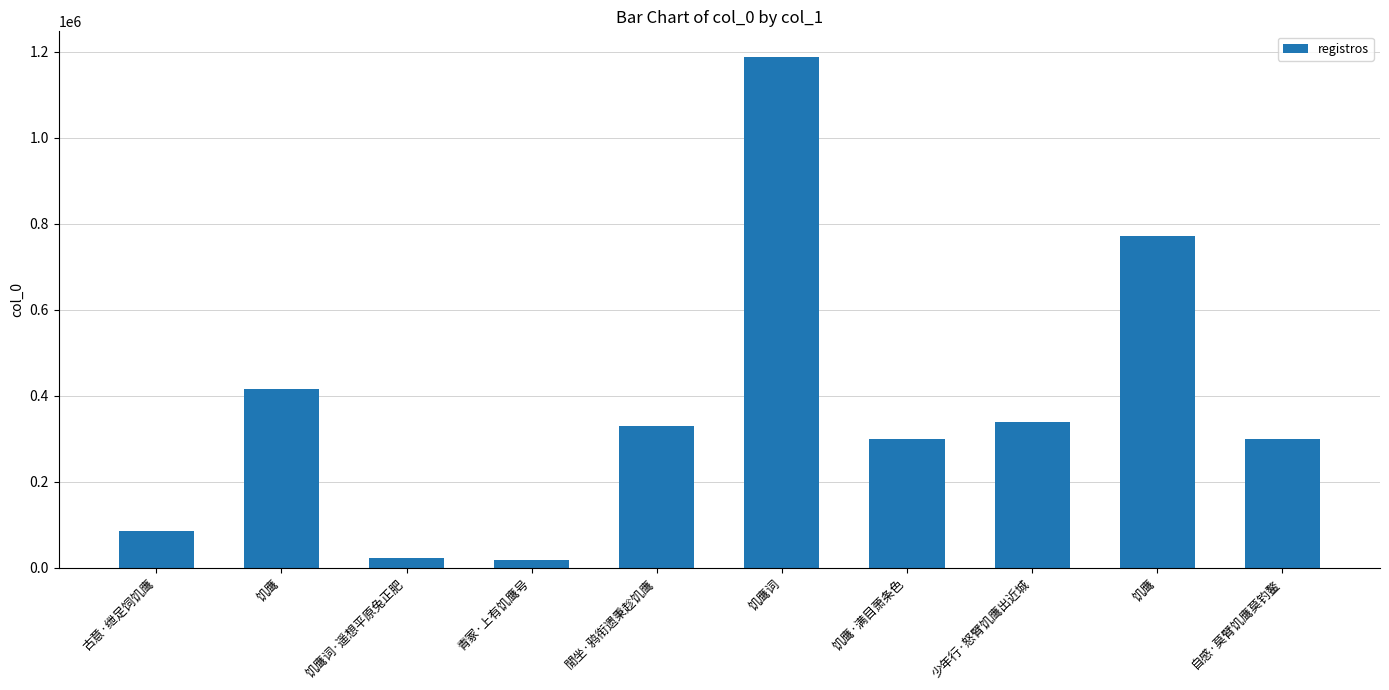

How many bars are there in total?

10